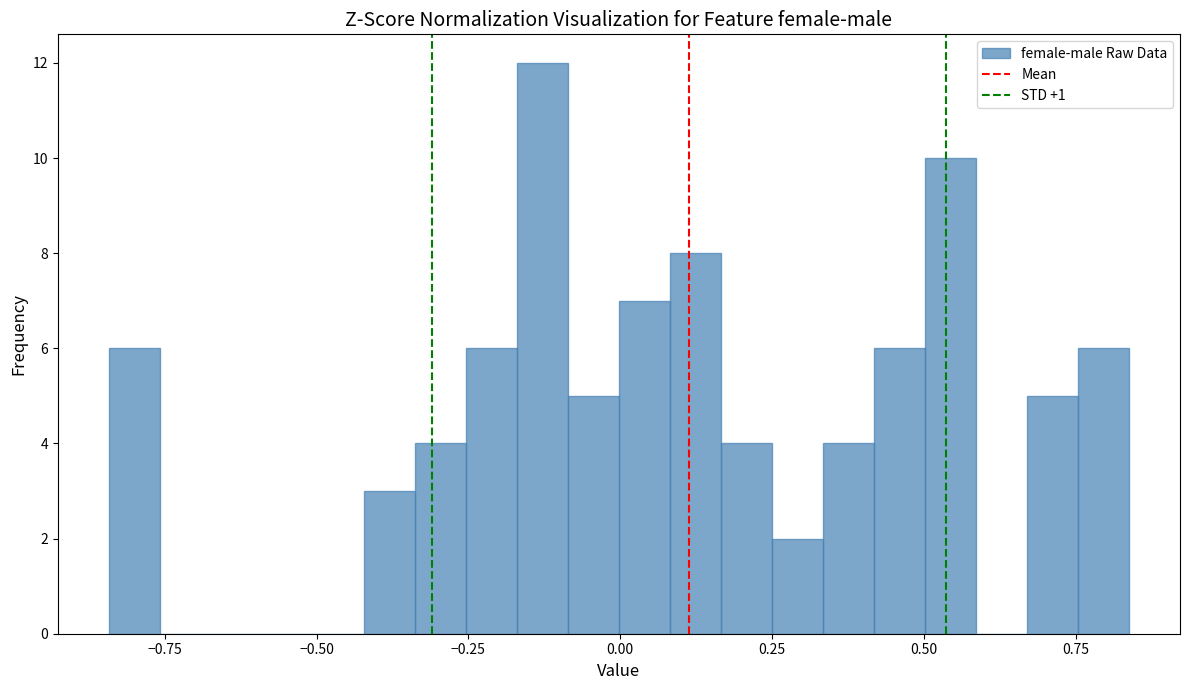

Around what value on the x-axis is the tallest bar? Give the approximate position of its centre, as read against the axis.

-0.15